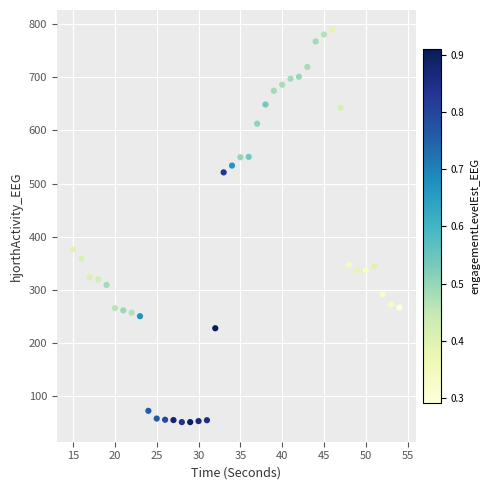

What is the range of Y values (max minus min)?

737.9